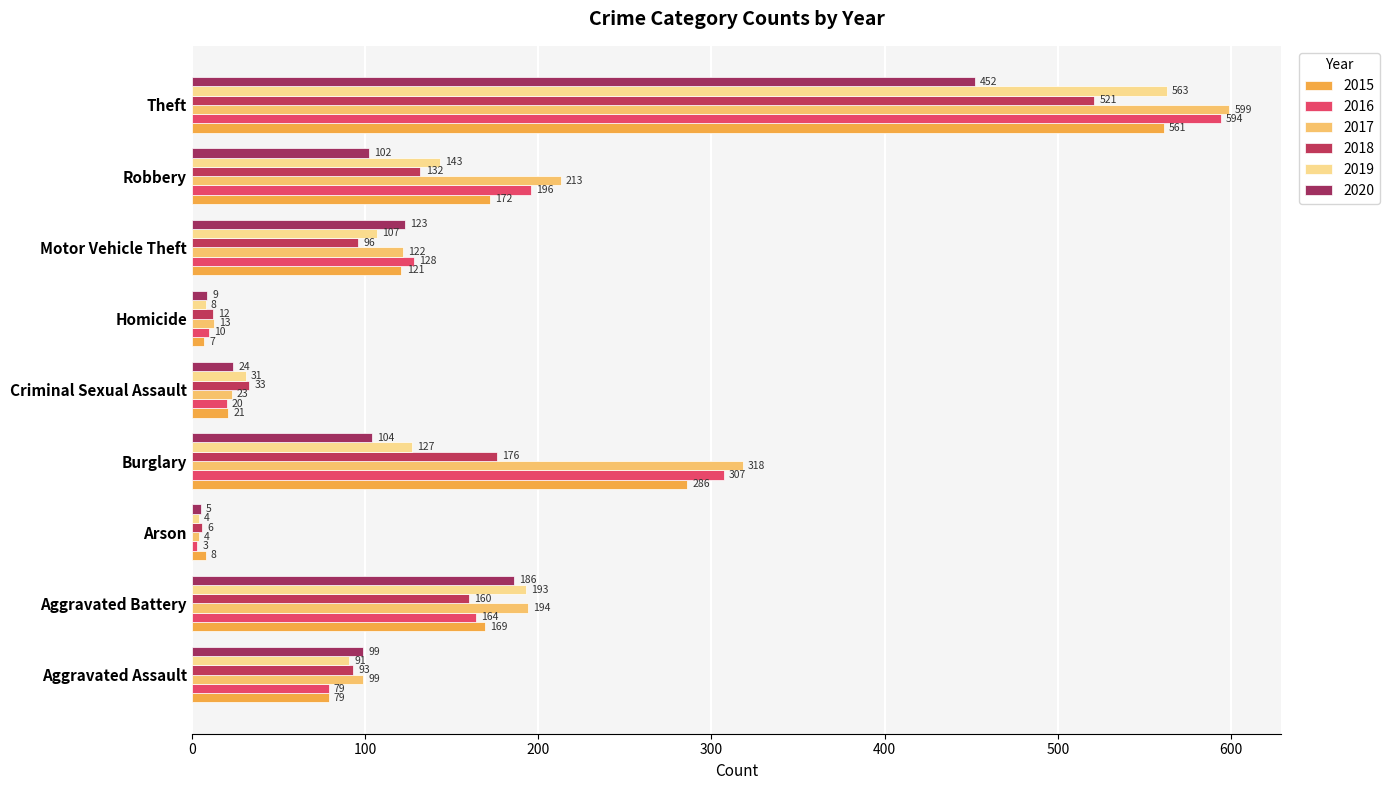

Which series has the widest spread of values?

2017